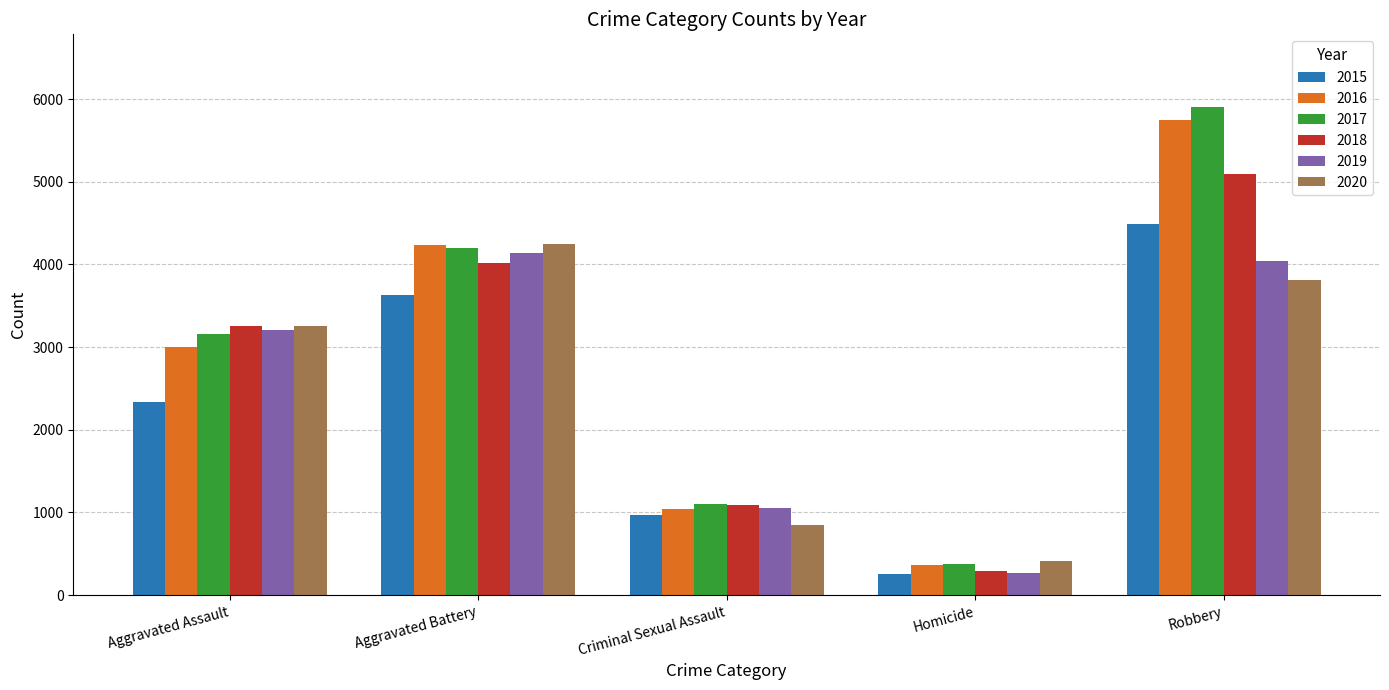

Reading left to right, extract all data points from this chart.

2015: 2332	3636	968	253	4488
2016: 2996	4237	1039	363	5743
2017: 3154	4201	1101	380	5898
2018: 3261	4023	1091	295	5091
2019: 3202	4139	1051	272	4039
2020: 3252	4241	850	412	3815